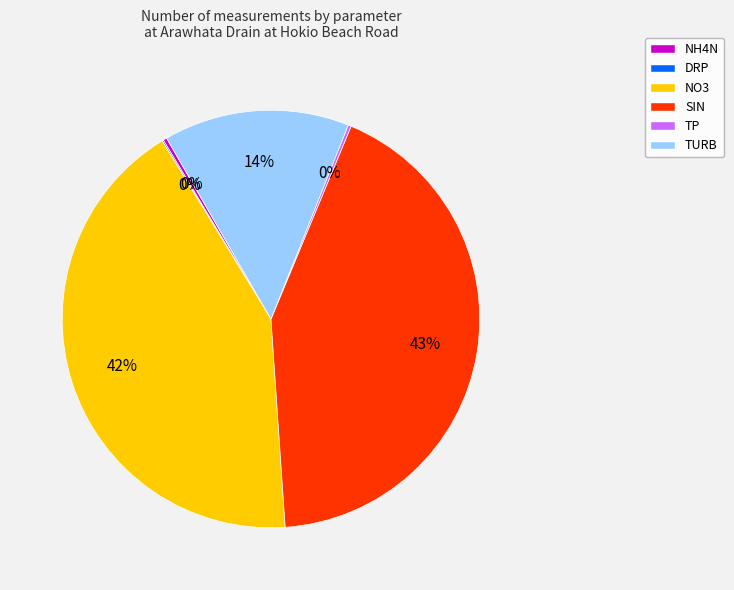

To the nearest percent, what percentage of the pie is TURB?

14%